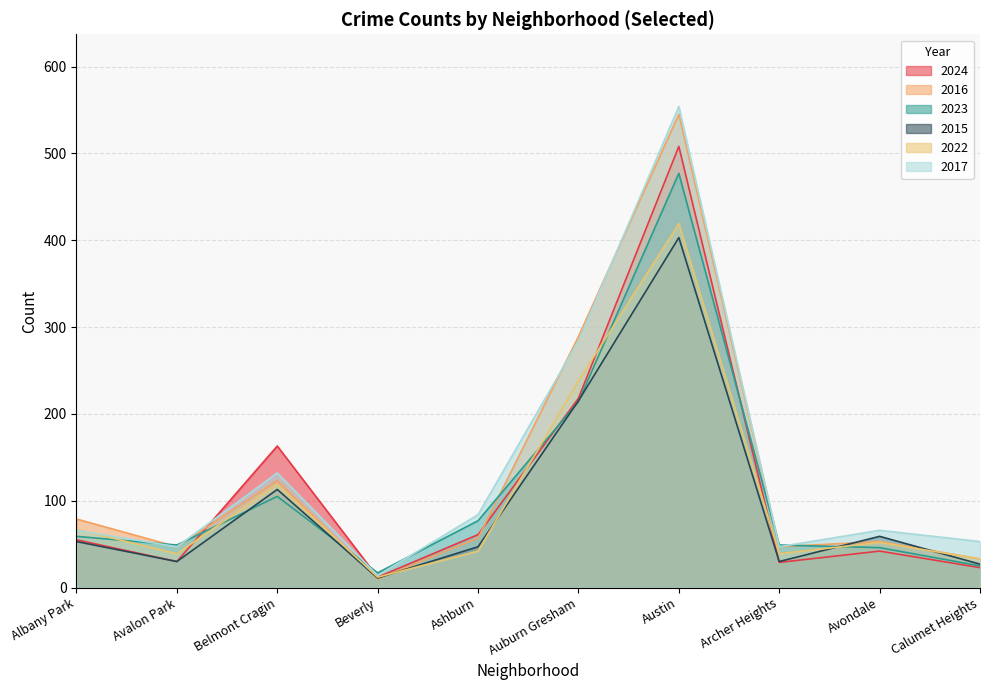

The 2022 series shows 238 at Auburn Gresham. True or false?

True